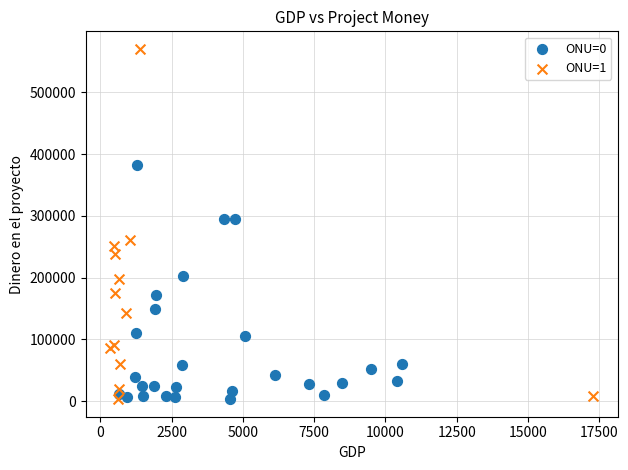

Which series has the widest spread of Y values?

ONU=1